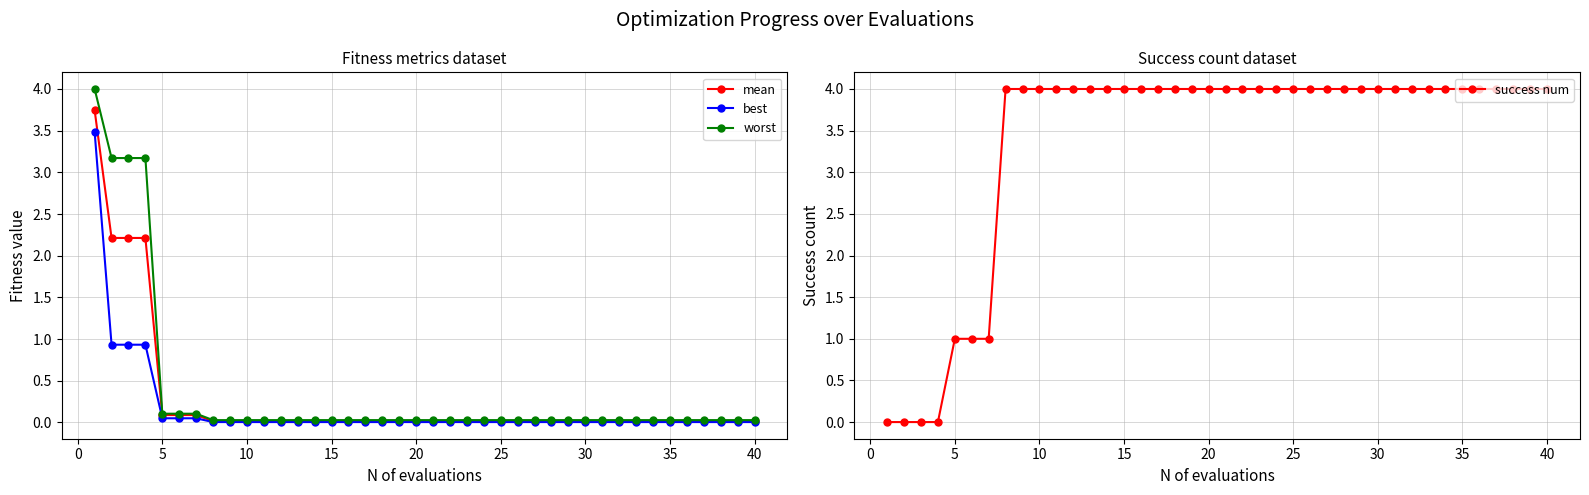

What are all the series names shown in the legend?

mean, best, worst, success num